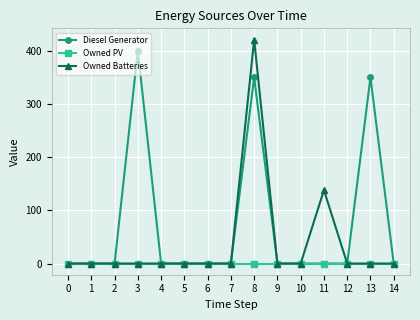

Which series has the widest spread of values?

Owned Batteries